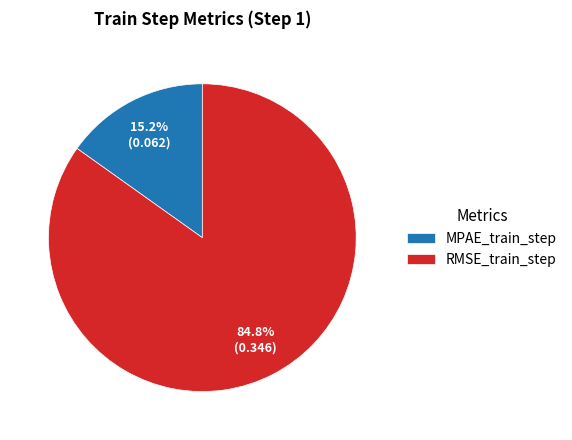

Count the number of slices in the pie.

2